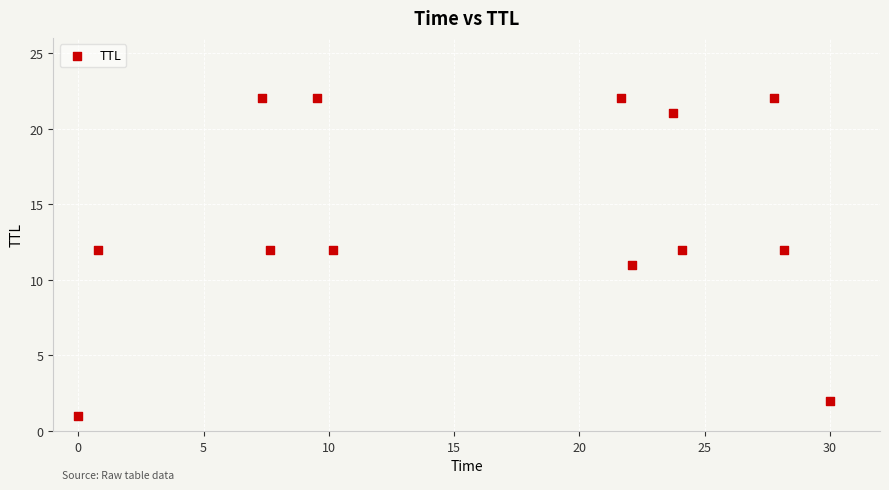

What is the range of Y values (max minus min)?

21